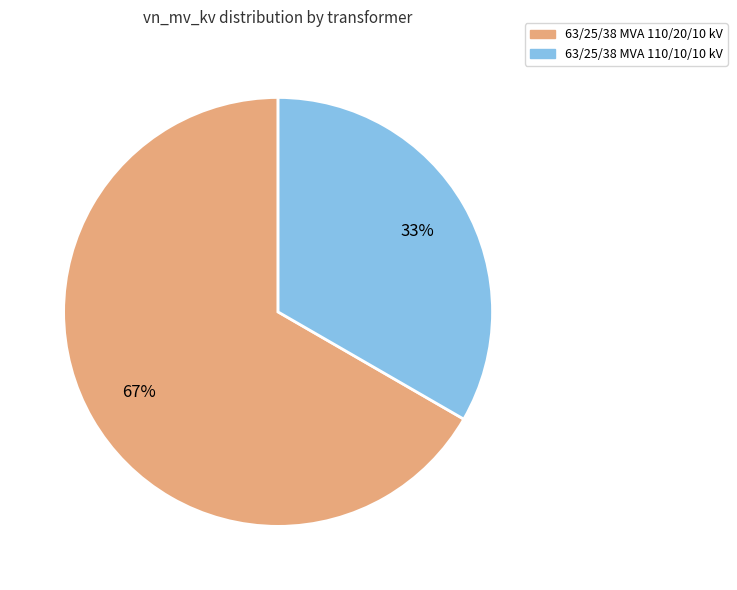

To the nearest percent, what is the average slice percentage?

50%